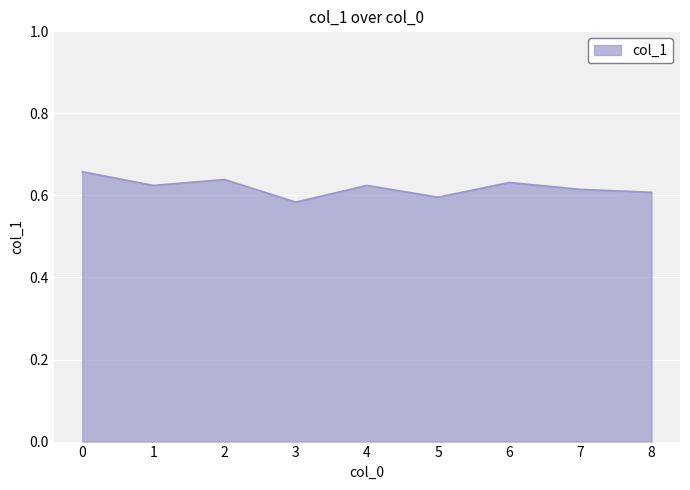

Is it true that the value at 5 is 0.3?

False